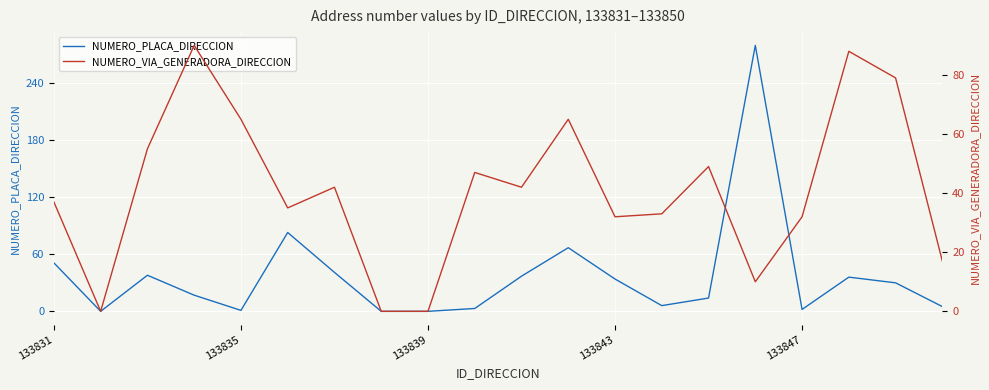

True or false: NUMERO_PLACA_DIRECCION has a value of 51 at 133831.

True